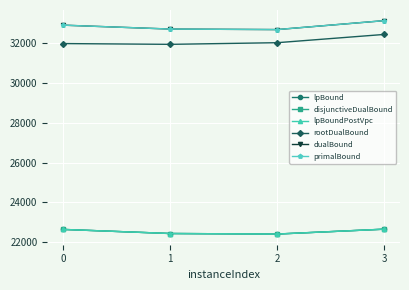

What is the difference between the second highest and second lowest values in the dualBound series?

196.0